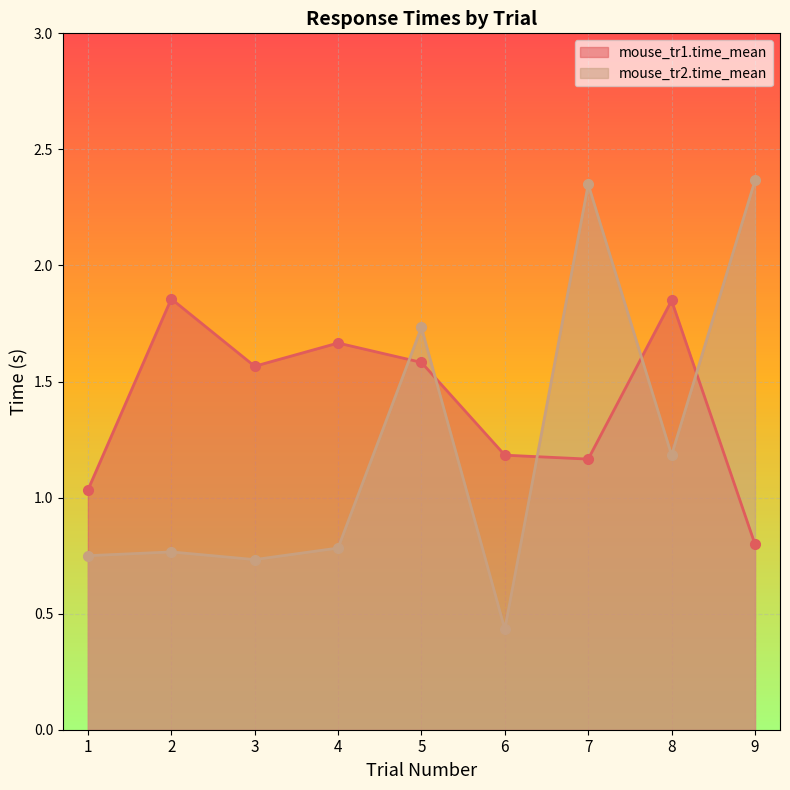

Where is mouse_tr1.time_mean nearest to the value 1?

1